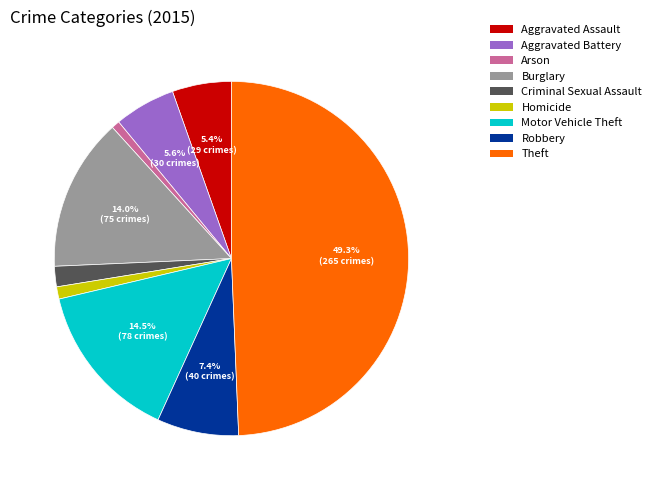

Which category has the biggest portion of the pie?

Theft